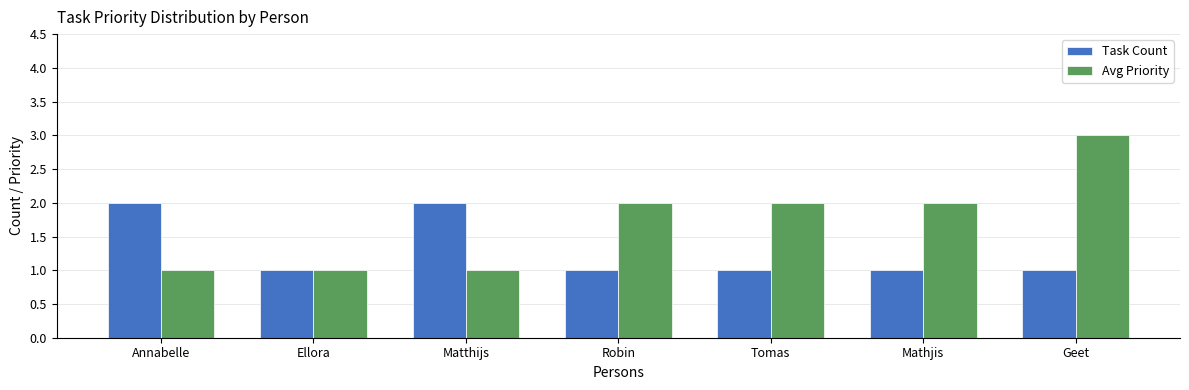

What is the label of the 1st bar from the right?

Geet